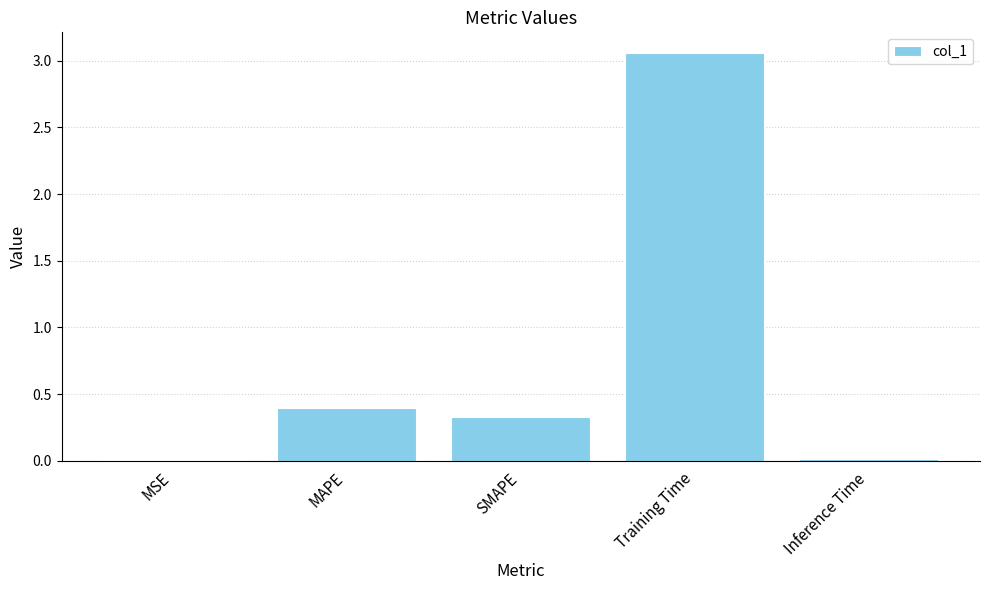

Which label corresponds to the largest value in the chart?

Training Time